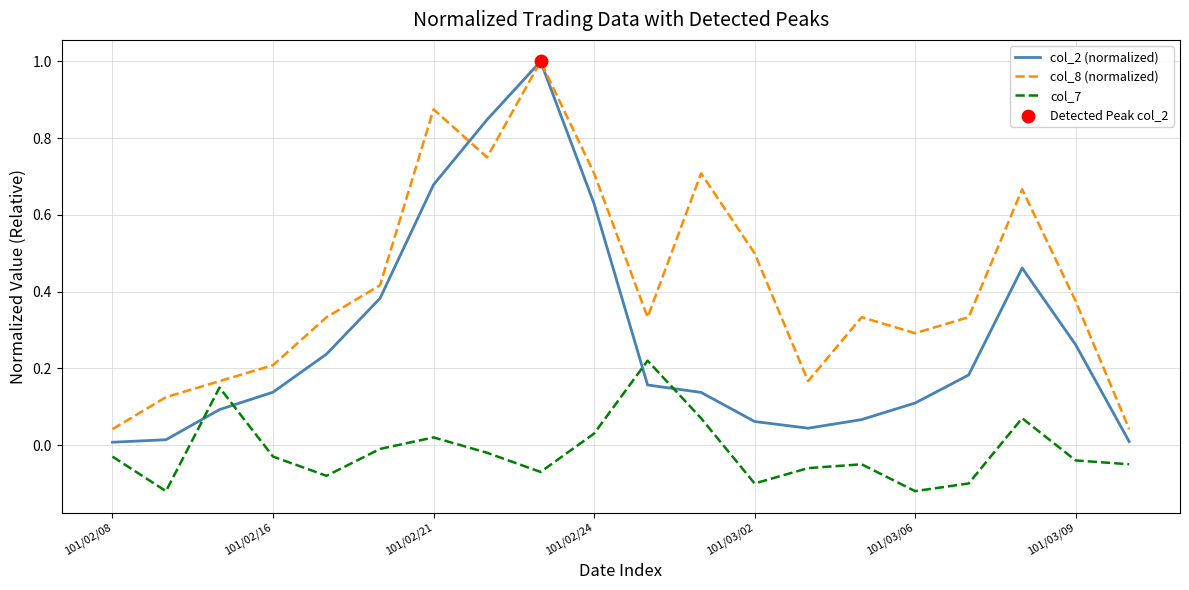

What is the highest value of the col_8 (normalized) series?

1.0